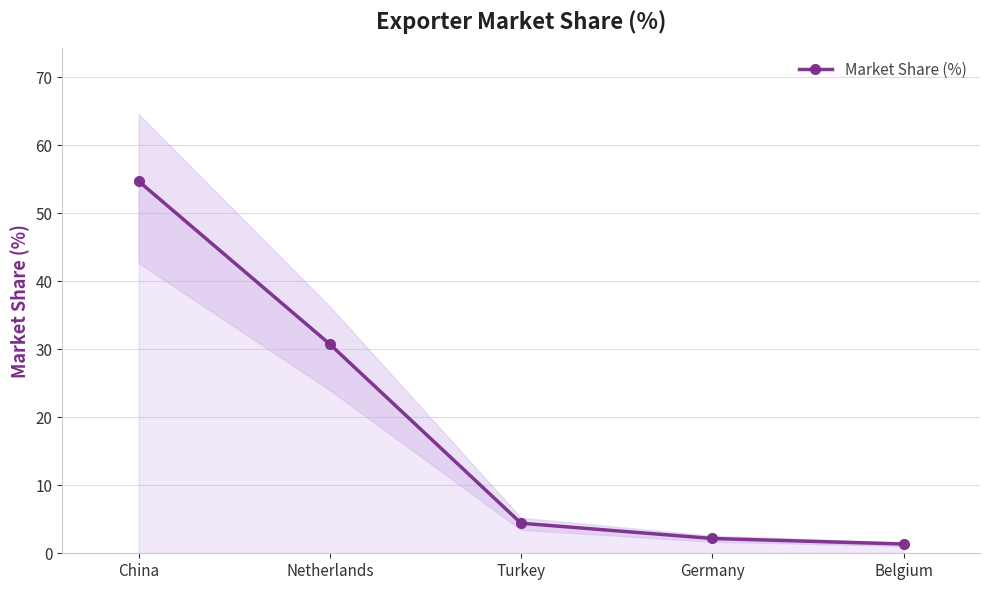

The value at Netherlands is 18.2. True or false?

False